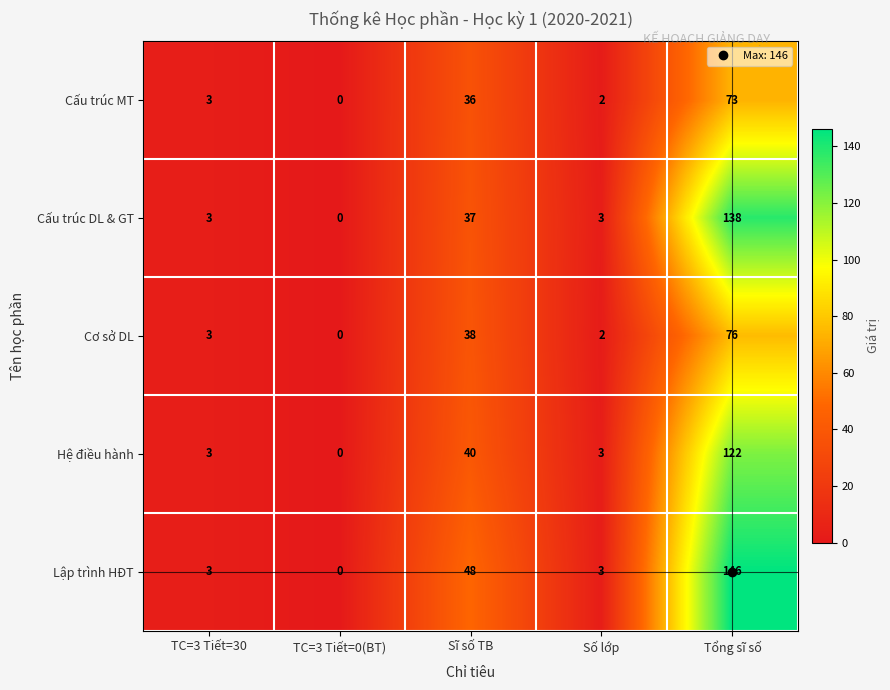

The Cấu trúc MT series shows 73 at Tổng sĩ số. True or false?

True